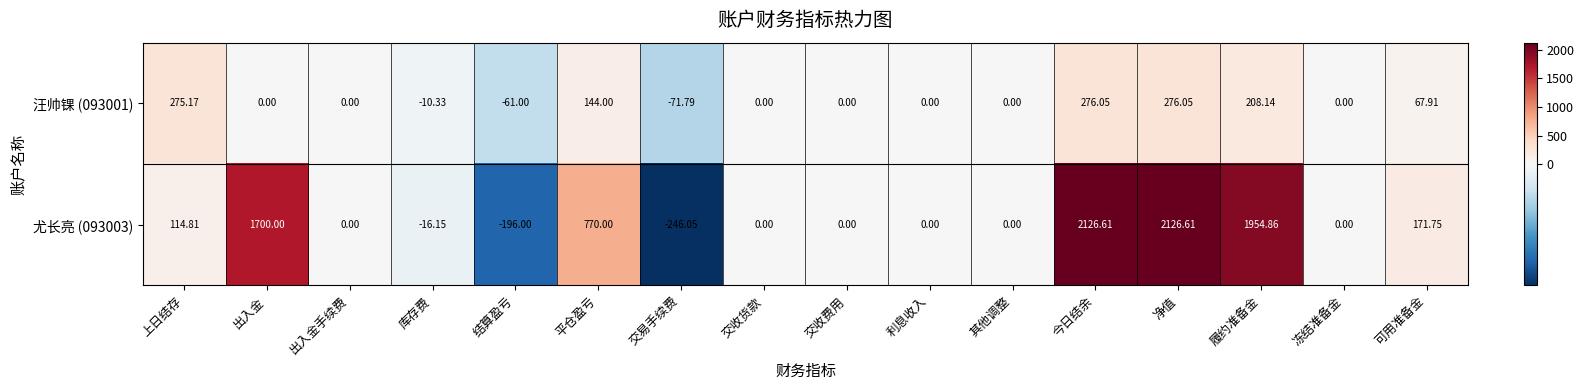

Count the number of categories in the chart.

16